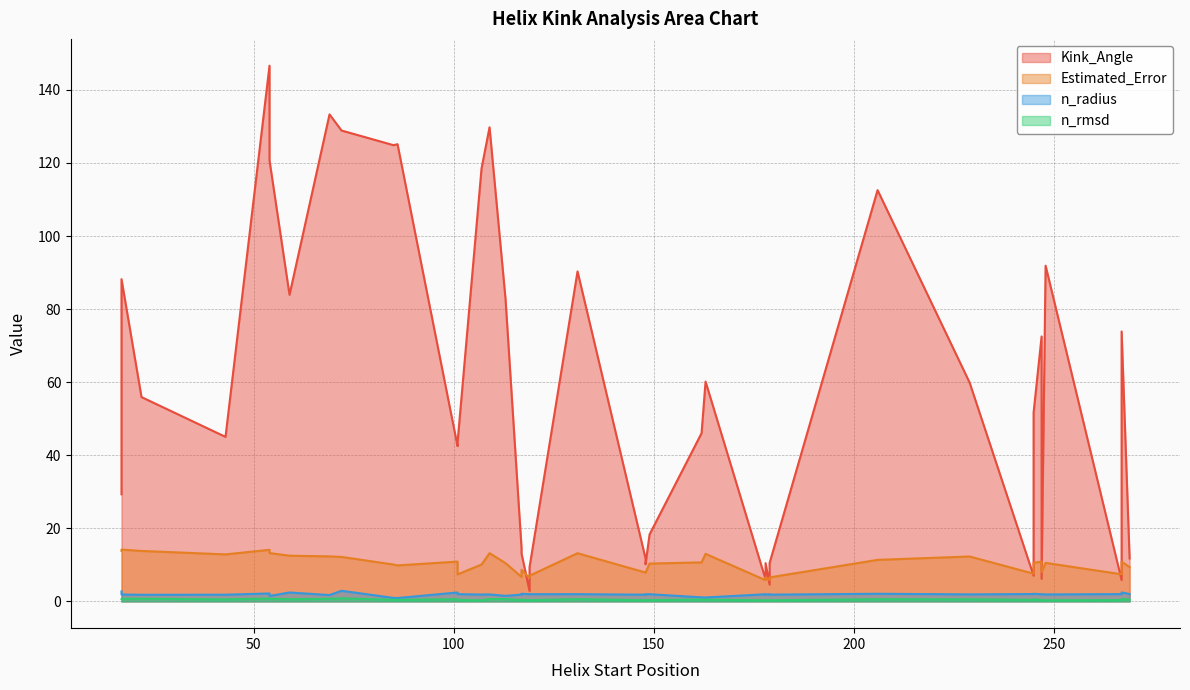

What is the greatest value displayed?

146.6